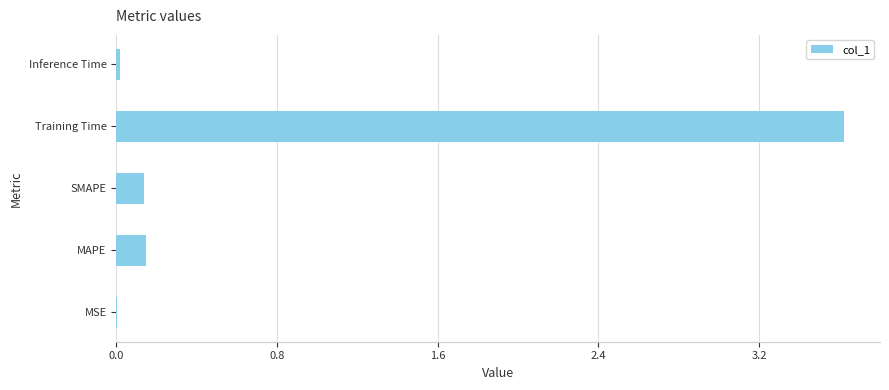

Between Training Time and SMAPE, which is larger?

Training Time